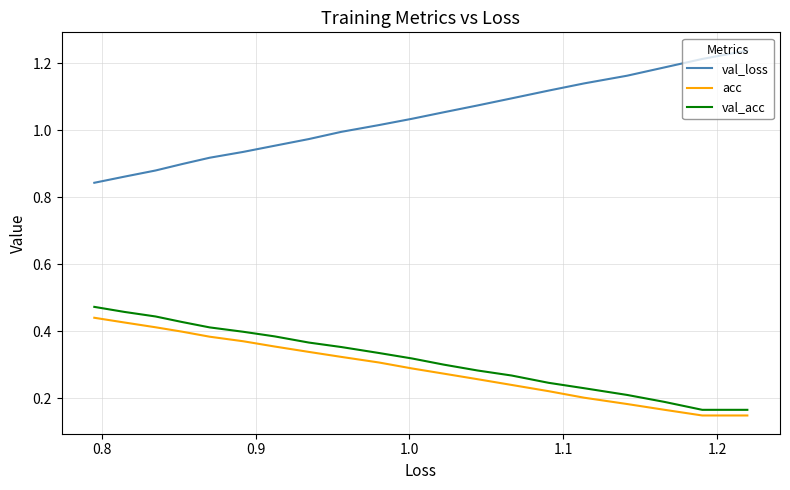

Does the chart have visible grid lines?

Yes